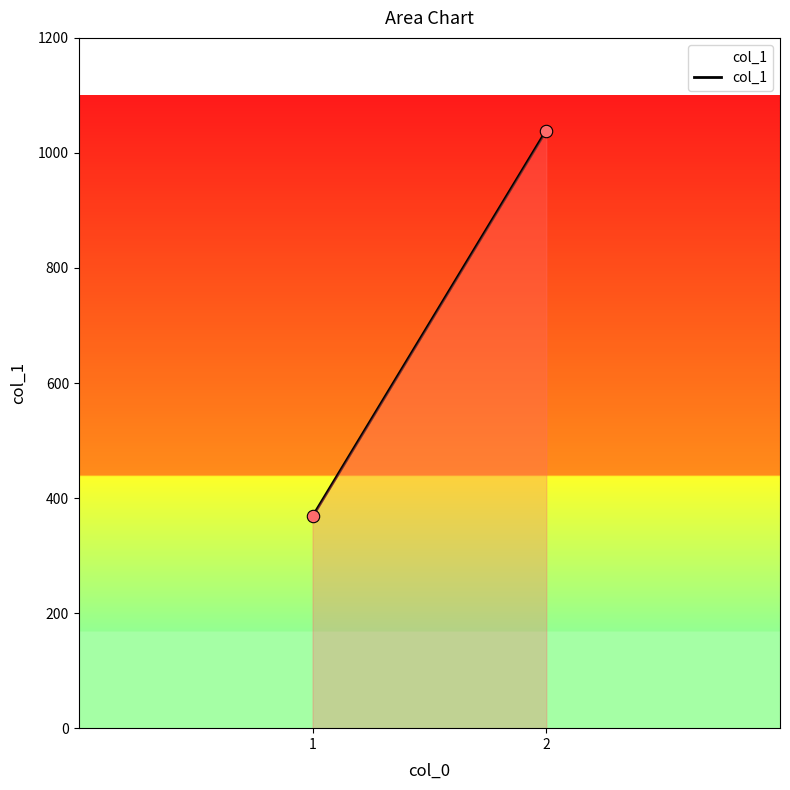

What is the average Y value?

704